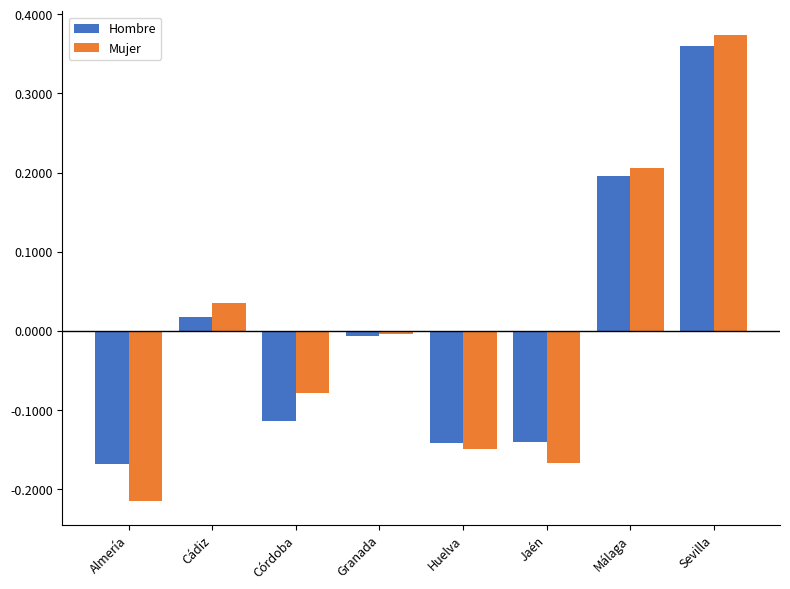

What are all the series names shown in the legend?

Hombre, Mujer